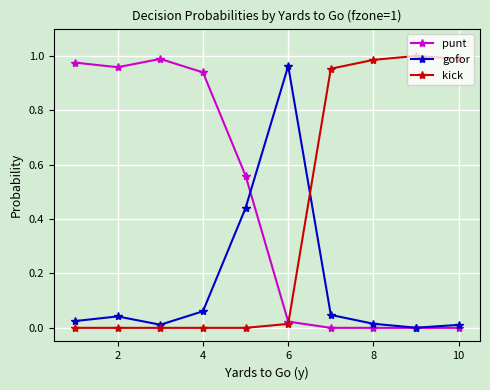

True or false: kick has more than 0 points higher than both neighbors.

True